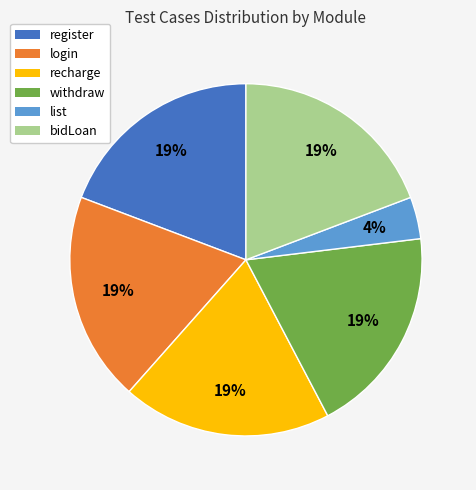

Does login represent more than half of the total?

No